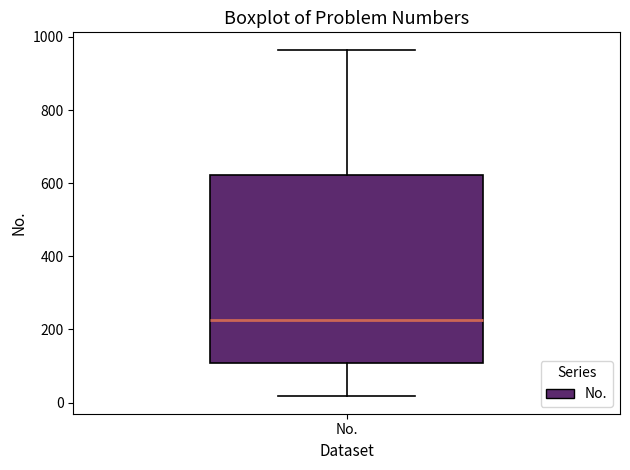

Transcribe this box plot: give where the median line is, the range the box spans, and where the two whiskers end, as read against the y-axis. The values are not printed on the chart, so give them approximately, as read against the axis.

median 220, box 100 to 620, whiskers 20 to 960